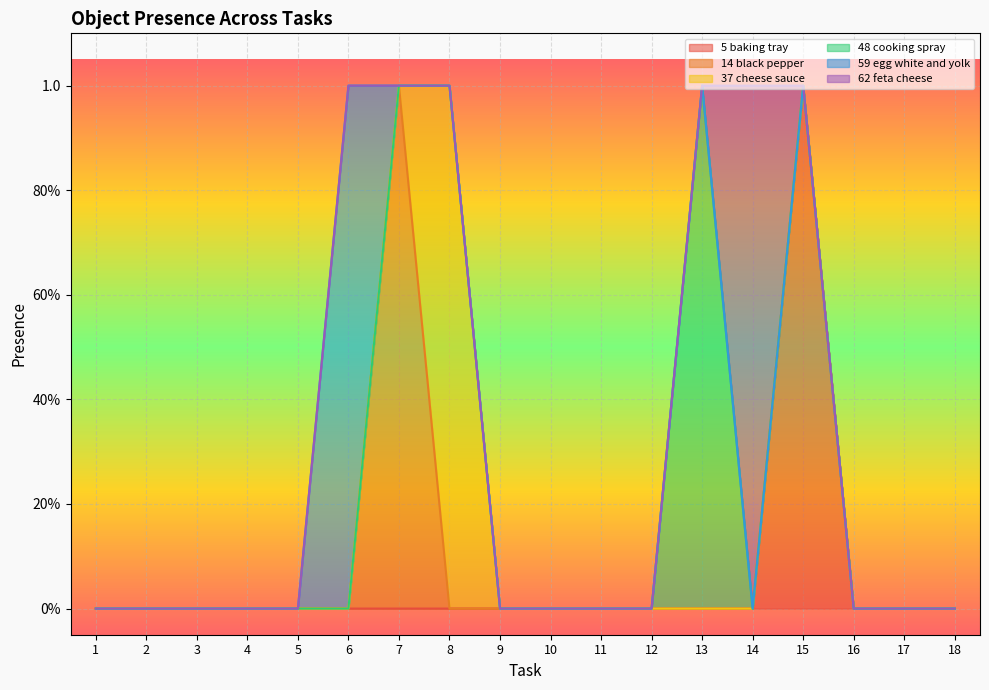

Which category has the highest value across all series?

15